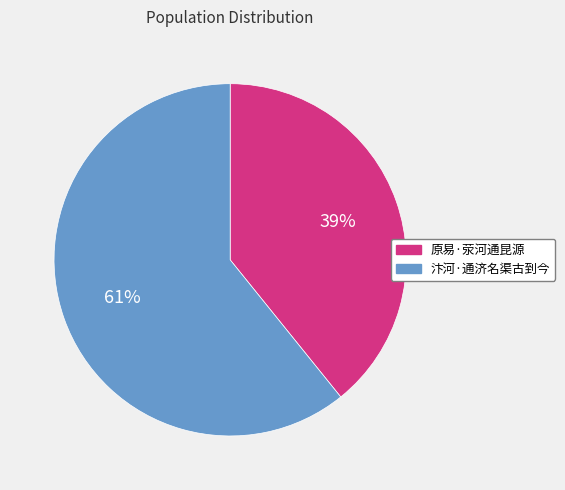

To the nearest percent, what percentage of the pie is 汴河·通济名渠古到今?

61%